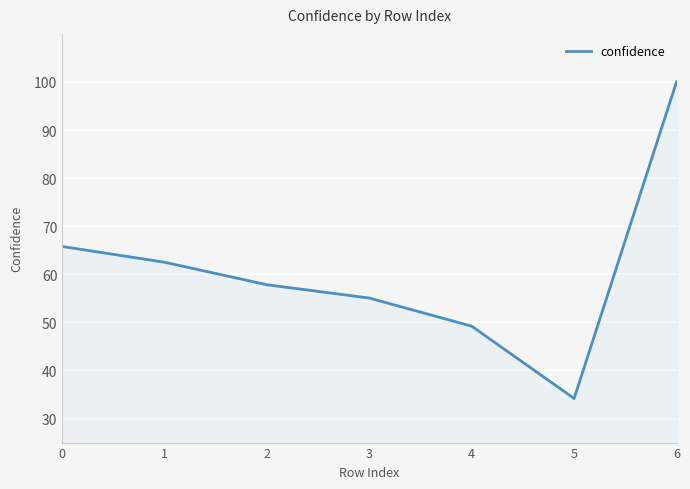

How many interior local valleys (lower than both neighbors) does the data have?

1